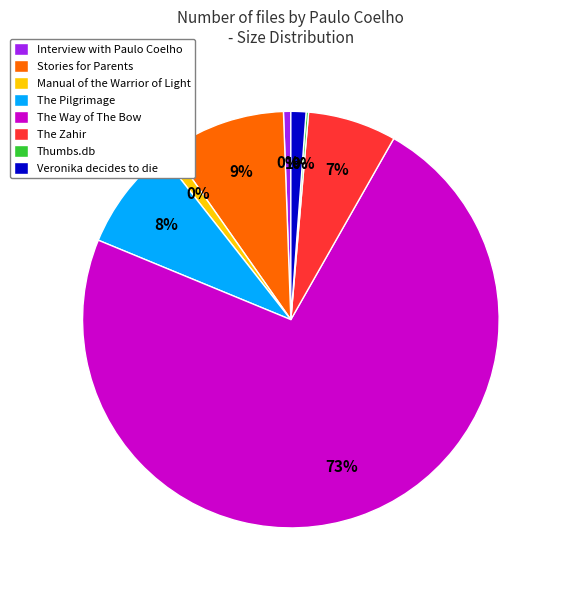

Count the number of slices in the pie.

8